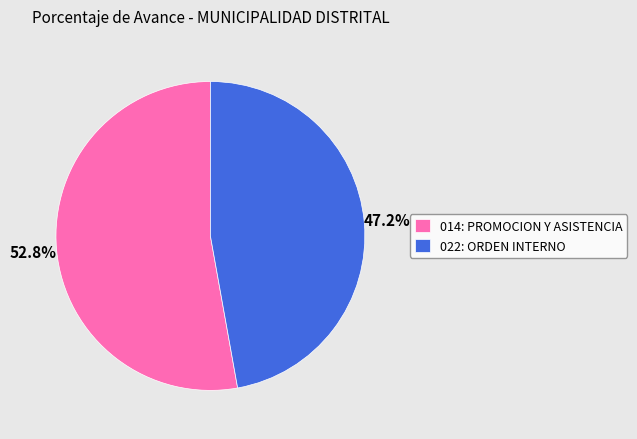

What percentage do 014: PROMOCION Y ASISTENCIA and 022: ORDEN INTERNO together represent?

100.0%